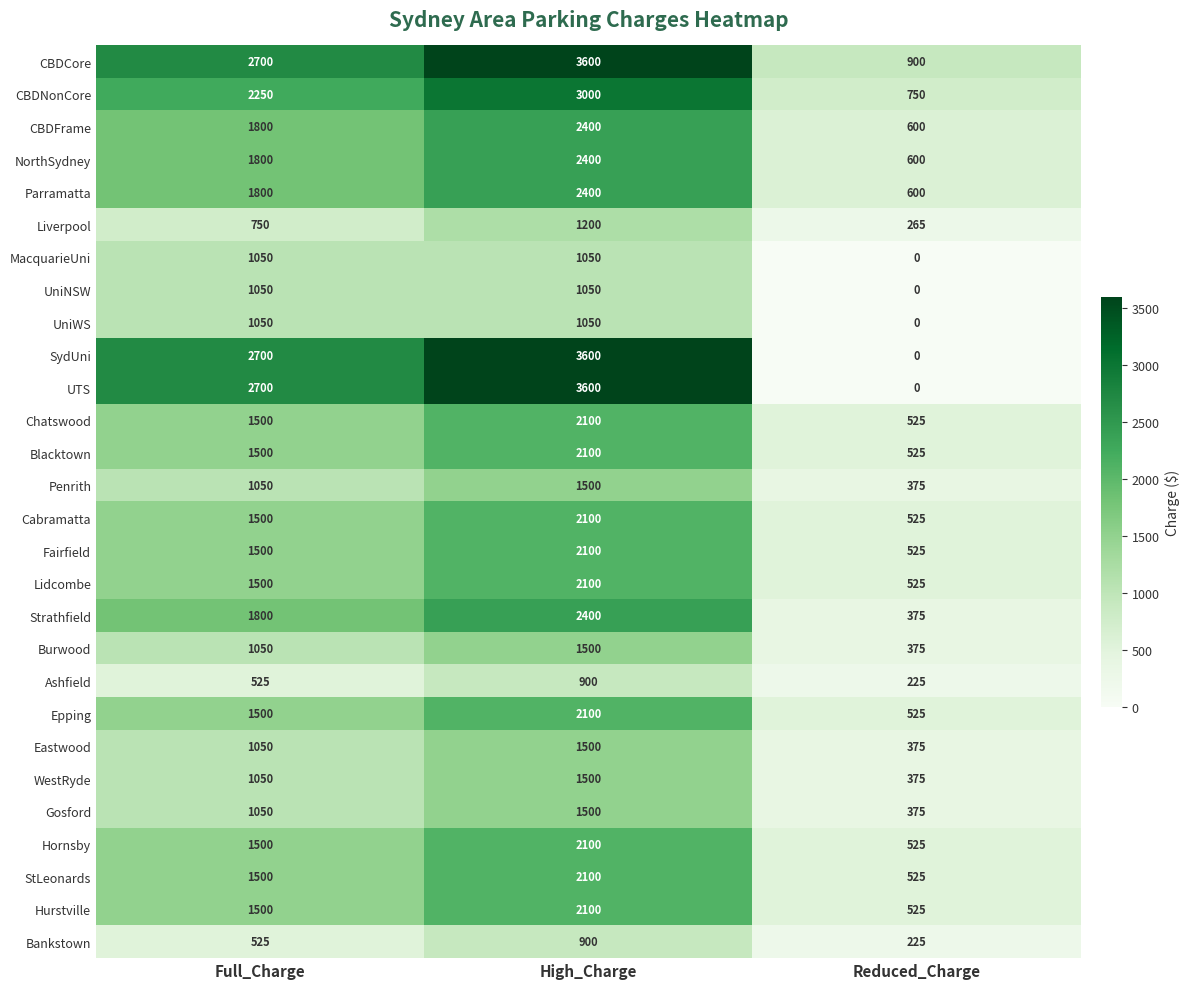

What is the difference between the Bankstown values at Reduced_Charge and Full_Charge?

300